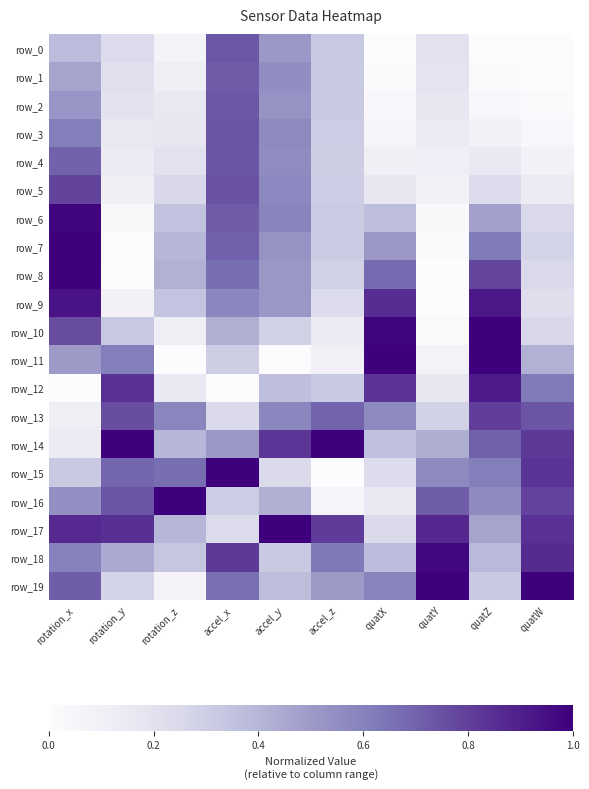

Rank the series by their maximum value, from lowest to highest.

row_1, row_2, row_0, row_4, row_3, row_5, row_13, row_12, row_9, row_18, row_6, row_8, row_7, row_10, row_11, row_14, row_15, row_16, row_17, row_19